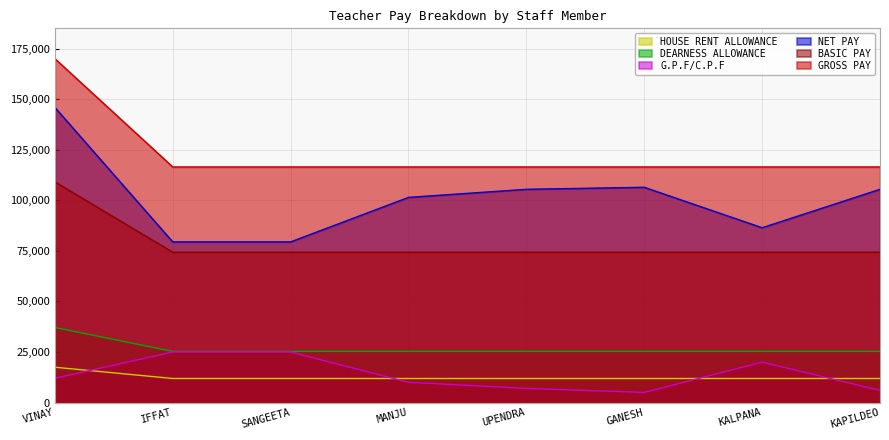

List the series in order of their peak value, lowest first.

HOUSE RENT ALLOWANCE, G.P.F/C.P.F, DEARNESS ALLOWANCE, BASIC PAY, NET PAY, GROSS PAY